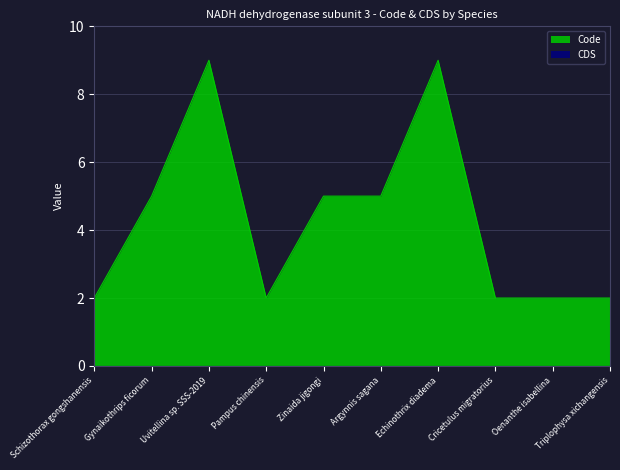

What is the maximum value shown in the chart?

9